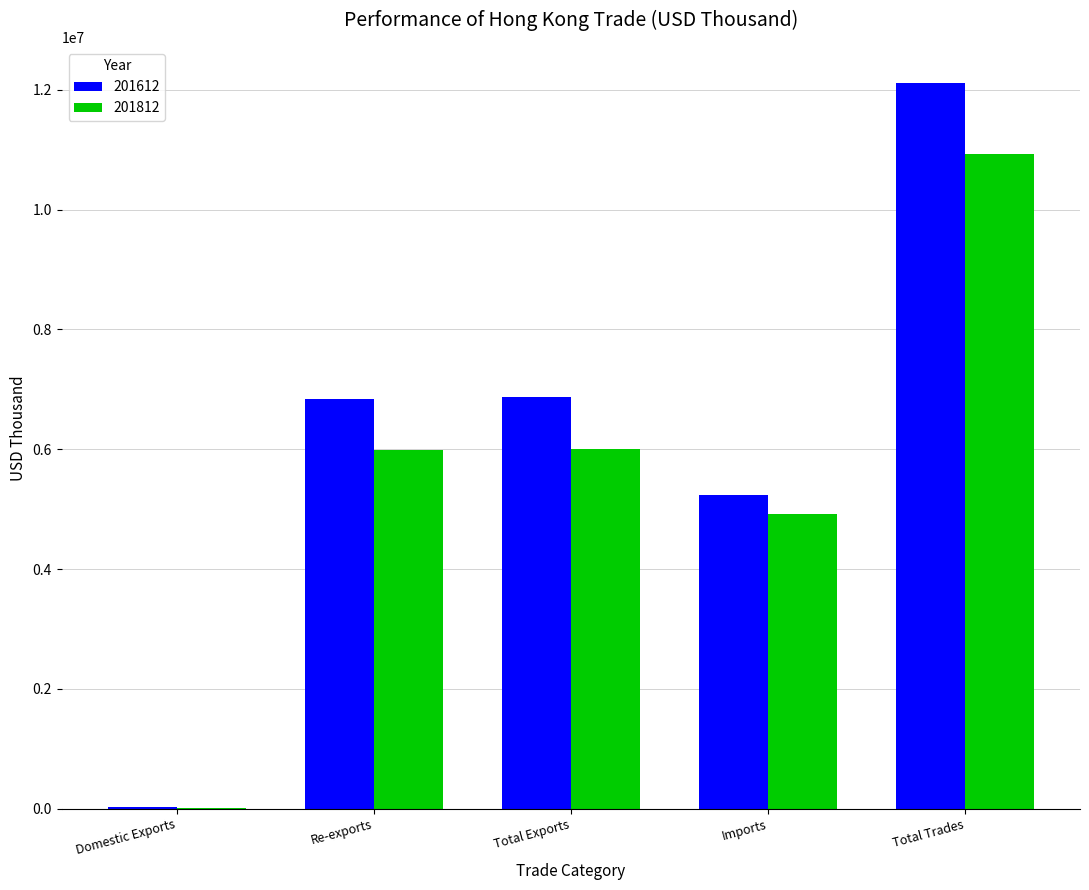

Which series has the largest total across all categories?

201612